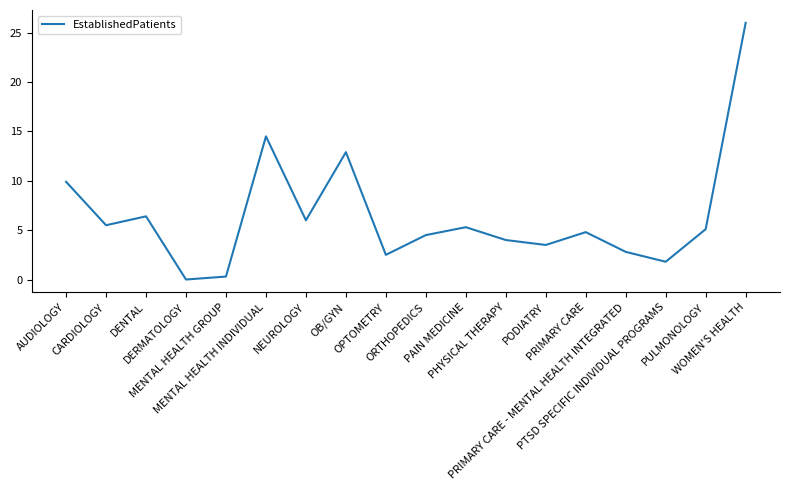

What is the greatest value displayed?

26.0